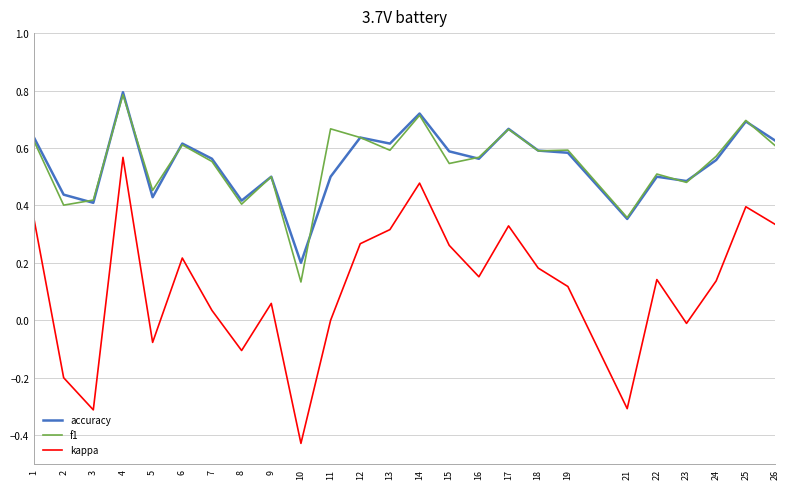

True or false: kappa and f1 intersect in this chart.

False